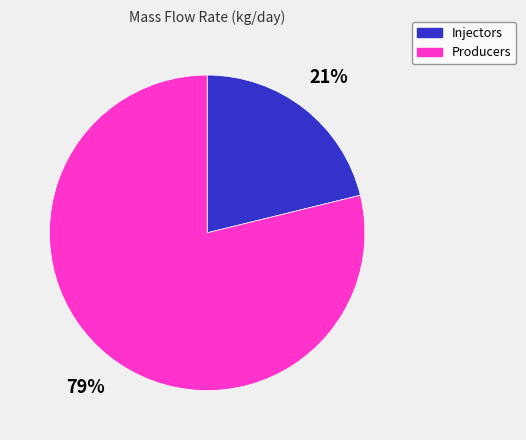

Is it true that Producers is 79% of the pie?

True